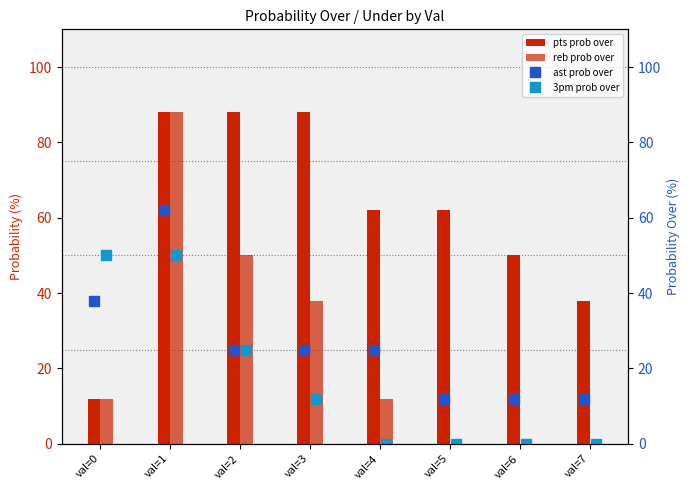

The reb prob over series shows 50 at val=2. True or false?

True